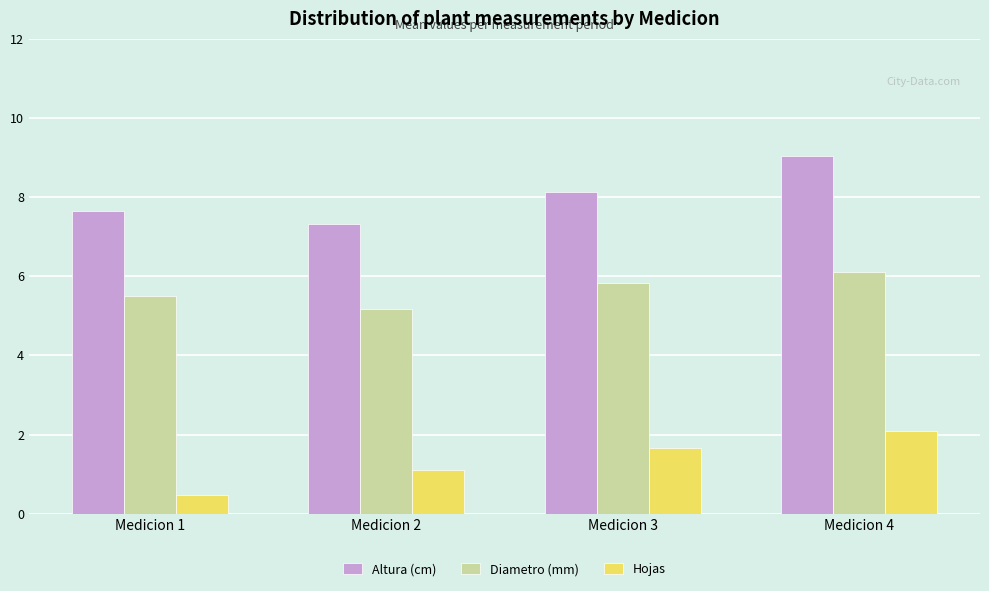

What is the difference between the second highest and minimum values in the Altura (cm) series?

0.8